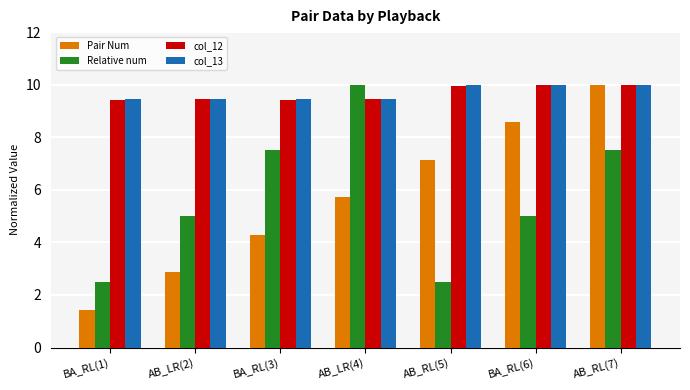

What are all the series names shown in the legend?

Pair Num, Relative num, col_12, col_13